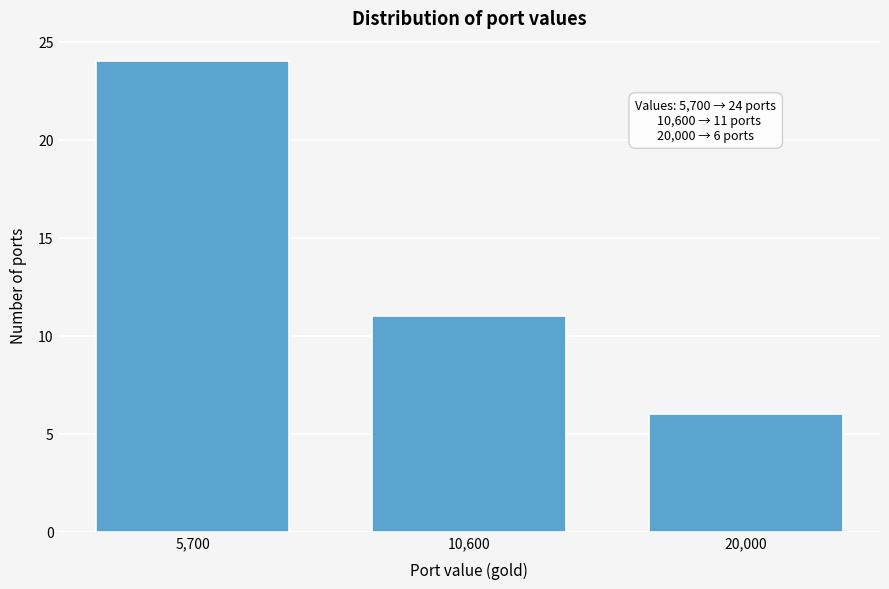

Reading left to right, what are all the values shown in this chart?

24	11	6